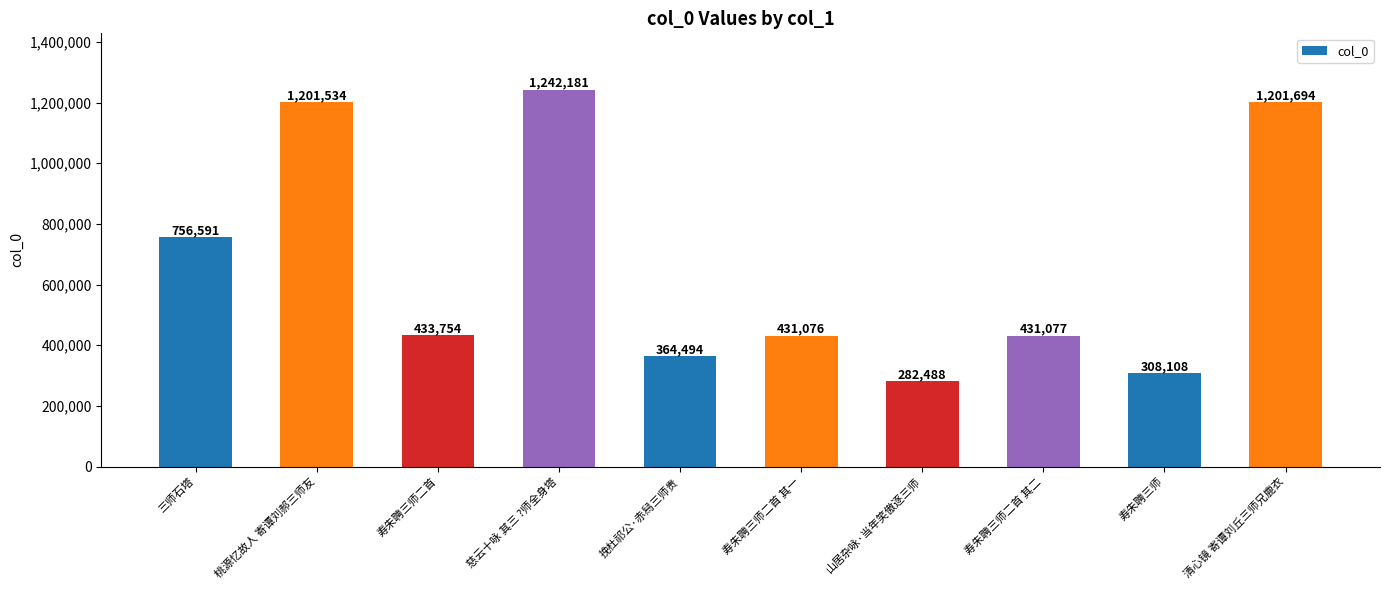

Which category has the lowest value across all series?

山居杂咏·当年笑傲逐三师